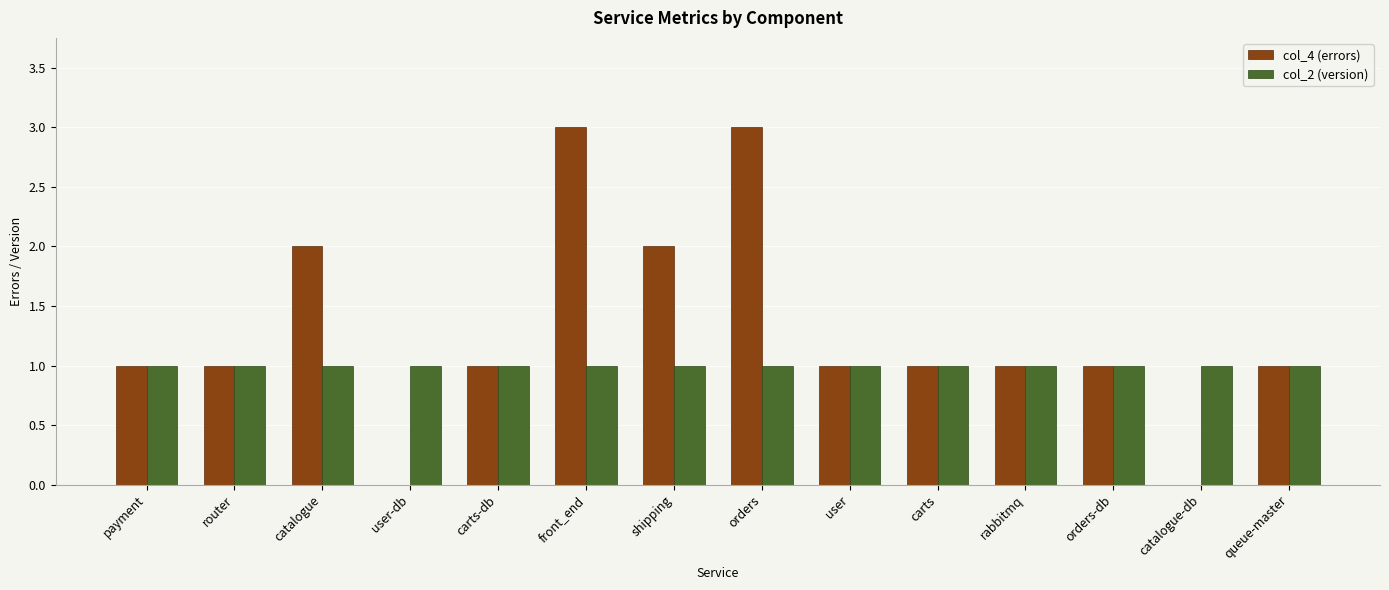

Reading left to right, list all the values displayed in this chart.

col_4 (errors): payment=1	router=1	catalogue=2	user-db=0	carts-db=1	front_end=3	shipping=2	orders=3	user=1	carts=1	rabbitmq=1	orders-db=1	catalogue-db=0	queue-master=1
col_2 (version): payment=1	router=1	catalogue=1	user-db=1	carts-db=1	front_end=1	shipping=1	orders=1	user=1	carts=1	rabbitmq=1	orders-db=1	catalogue-db=1	queue-master=1